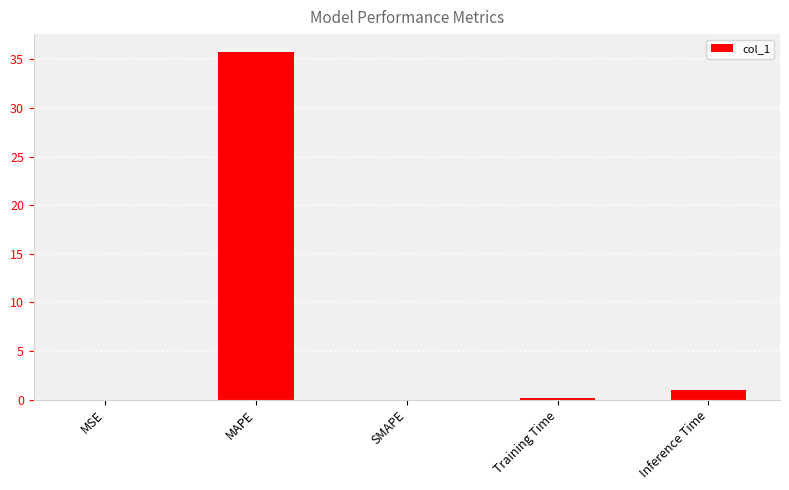

The value at MAPE is 50.4. True or false?

False